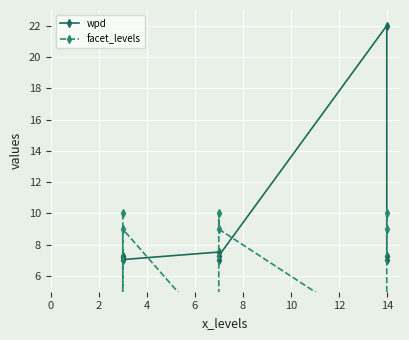

Rank the series by their average value, from highest to lowest.

wpd, facet_levels